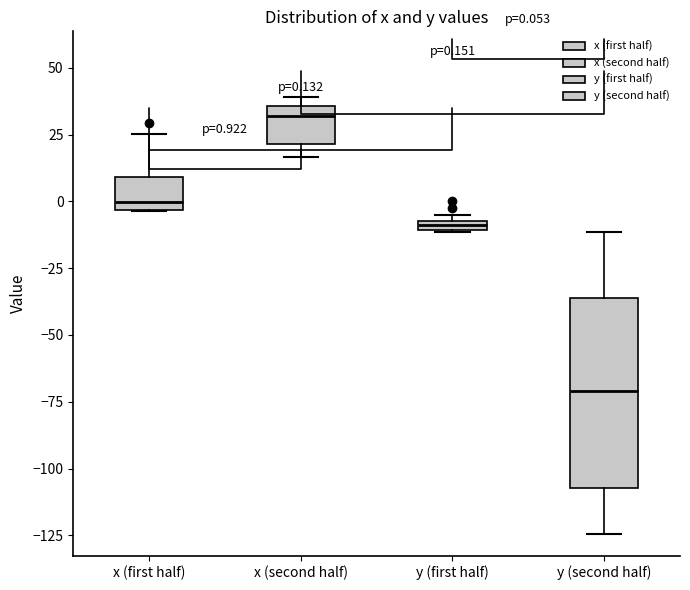

Which box is the tallest, from its lower edge to its upper edge?

y (second half)